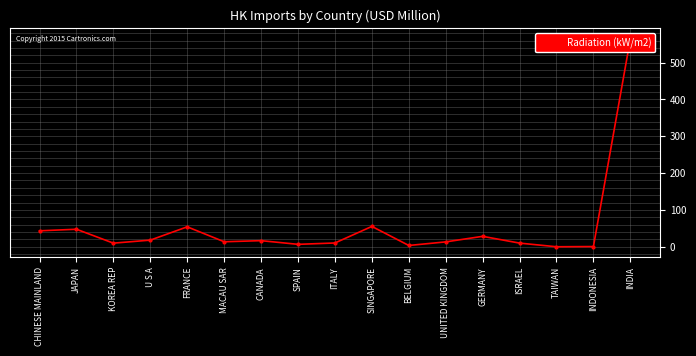

What is the change in value from CHINESE MAINLAND to MACAU SAR?

-29.7